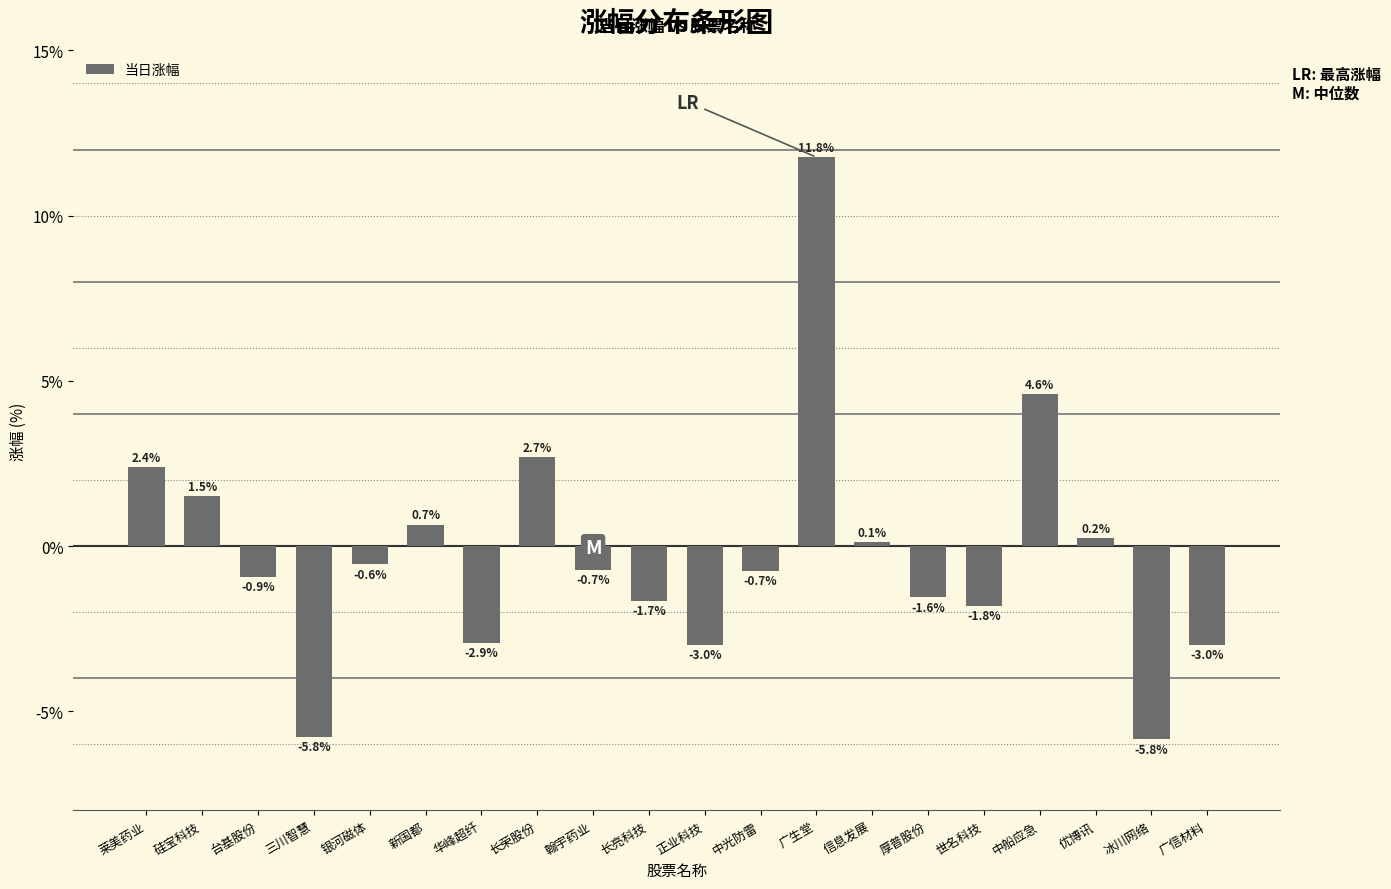

What is the average value?

-0.2